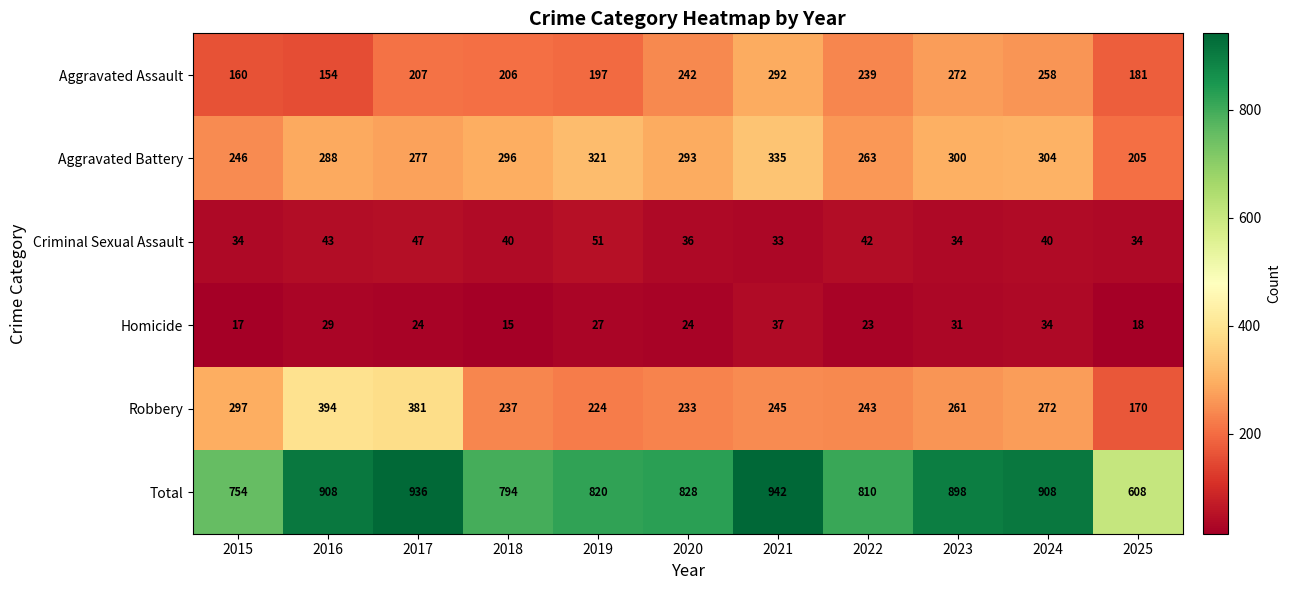

What is the total value across all series at 2017?

1872